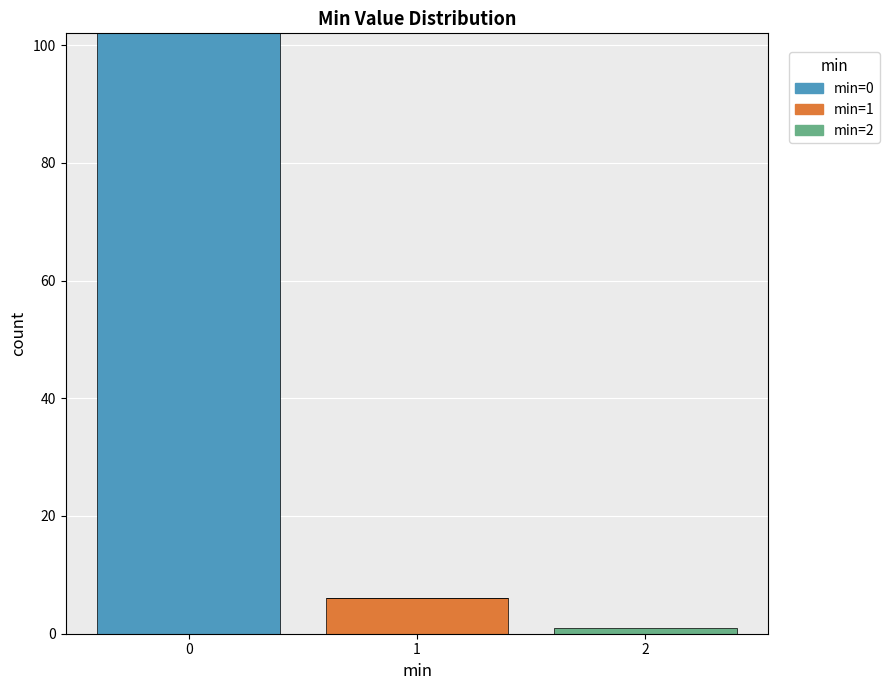

Which range on the x-axis has the tallest stacked bar (by total height)?

-0.5 to 0.5